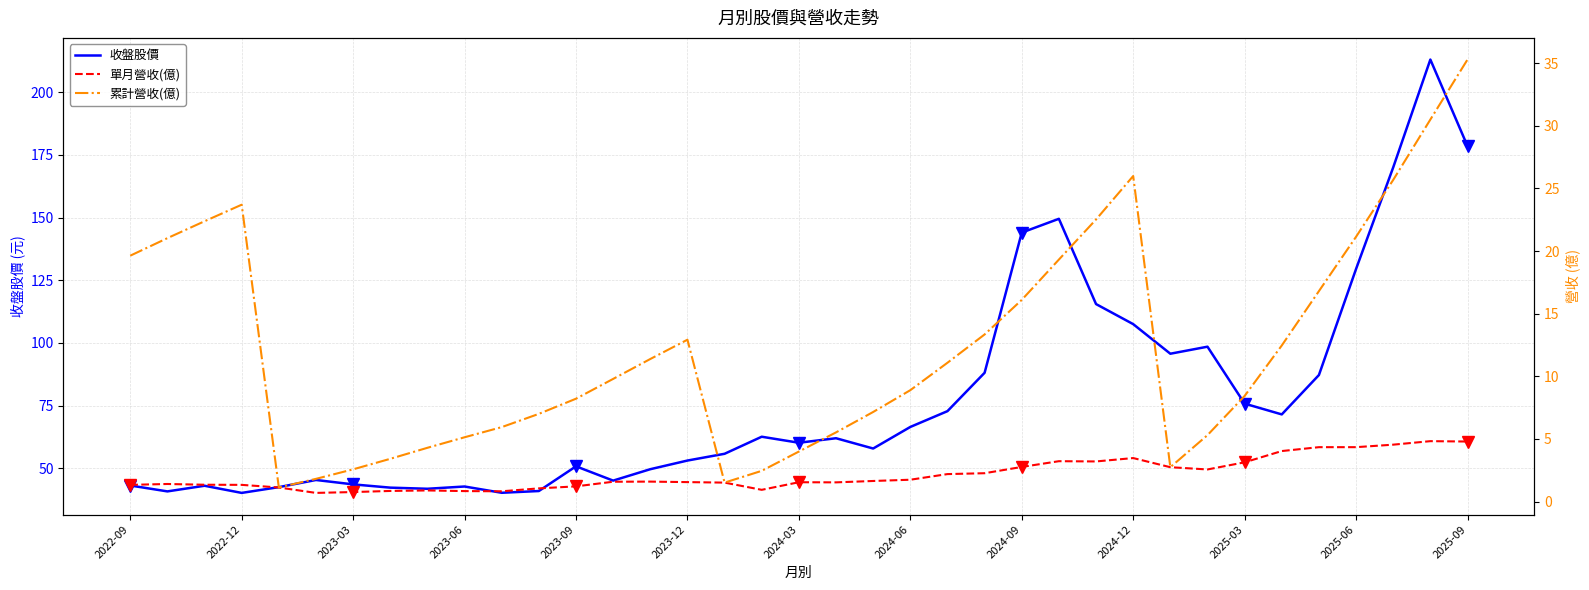

At which category is the sum across all series the highest?

2025-08